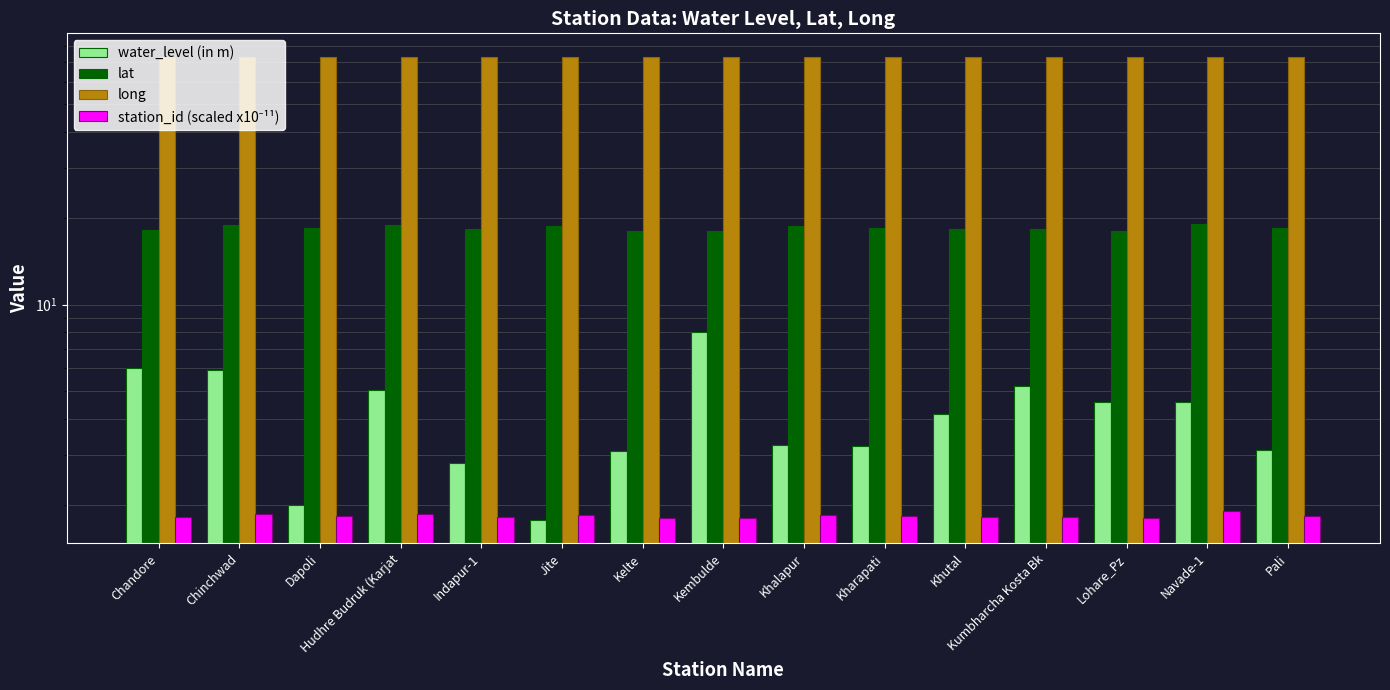

What is the difference between the second highest and second lowest values in the long series?

0.4